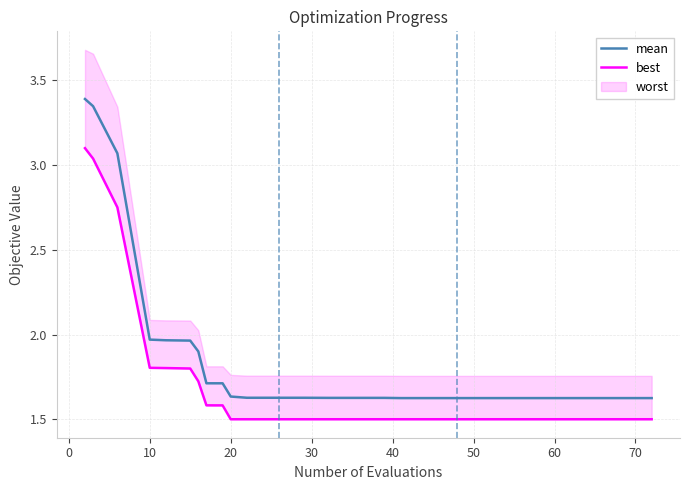

What is the maximum value for mean?

3.4